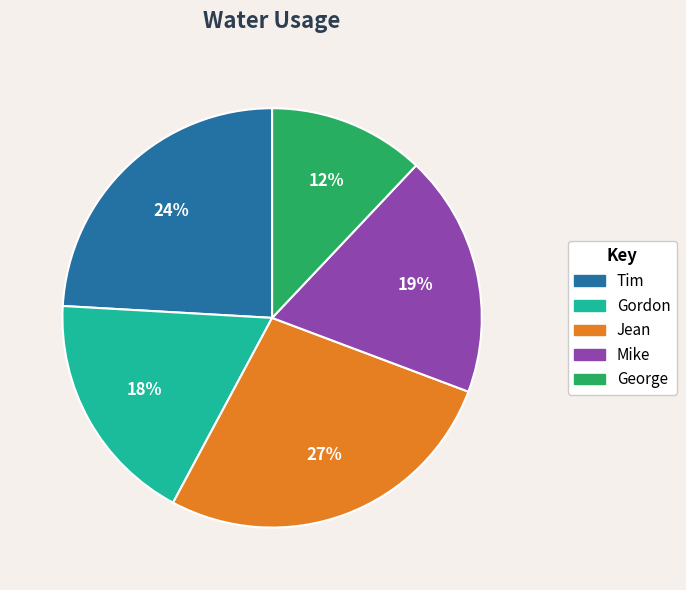

Which category has the smallest portion of the pie?

George